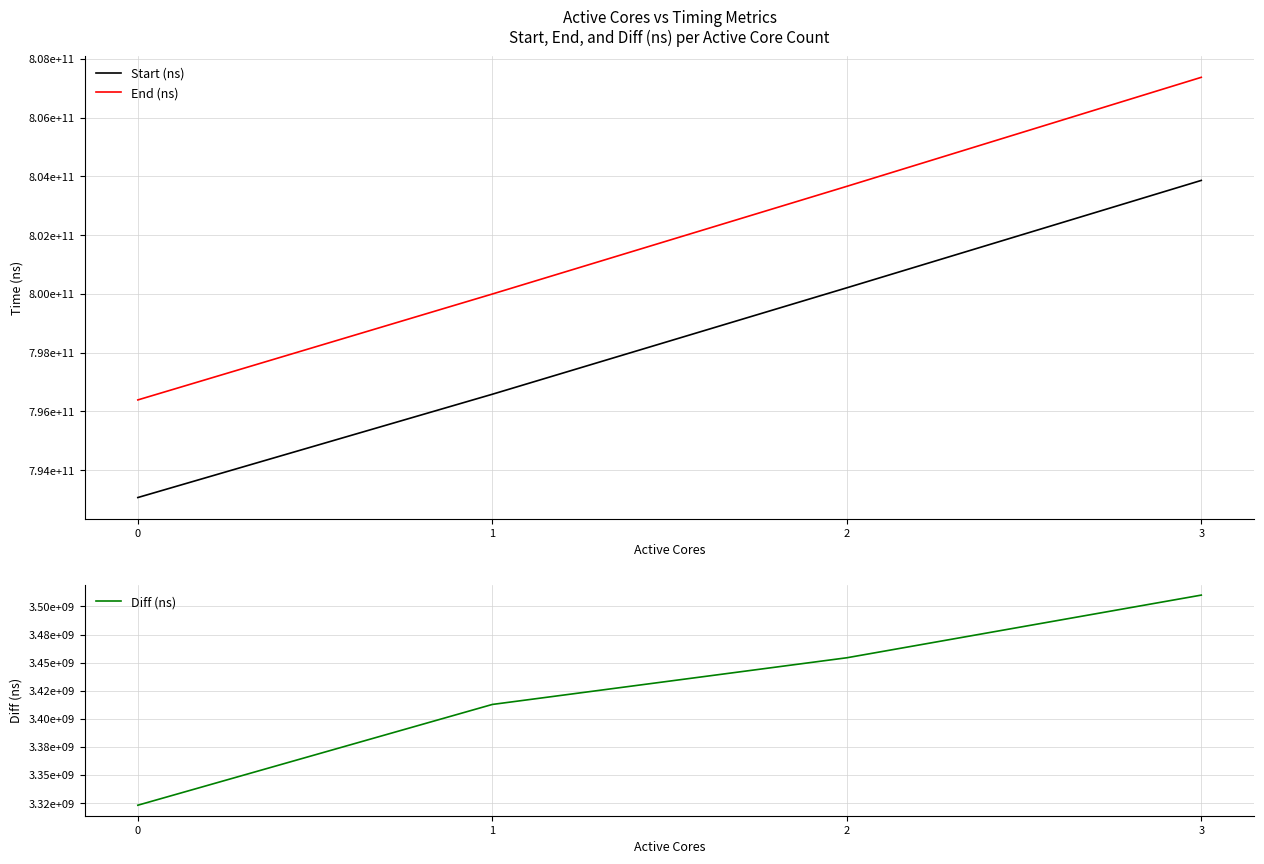

Reading left to right, transcribe all the data shown in this chart.

Start (ns): 0=793069742270	1=796586127928	2=800210304205	3=803866477640
End (ns): 0=796392886149	1=799998906443	2=803664608640	3=807376524204
Diff (ns): 0=3323143879	1=3412778515	2=3454304435	3=3510046564